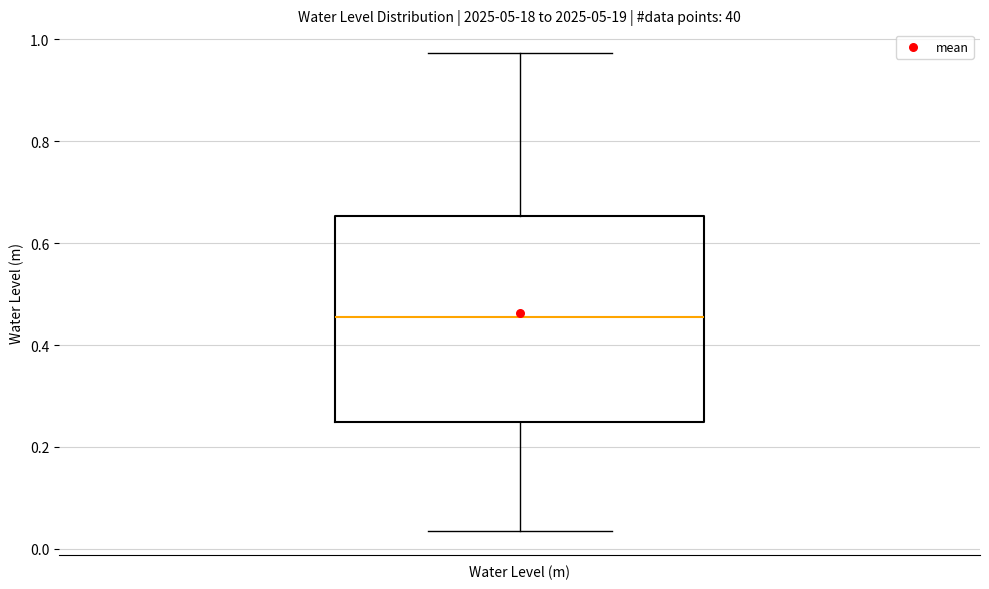

Read this box plot against the y-axis: the position of the median line, the range covered by the box, and the ends of both whiskers. The values are not printed on the chart, so give them approximately, as read against the axis.

median 0.46, box 0.24 to 0.66, whiskers 0.04 to 0.98